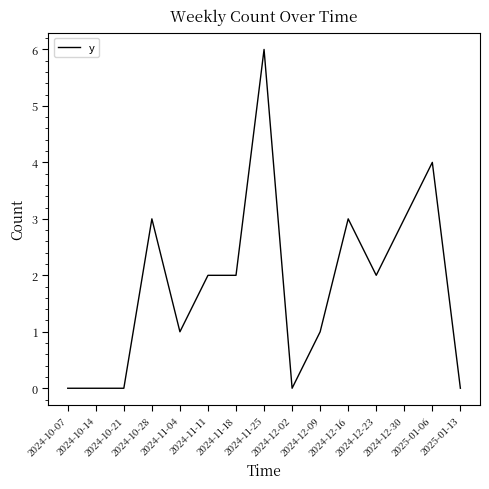

True or false: the data shows 0 at 2024-10-07.

True